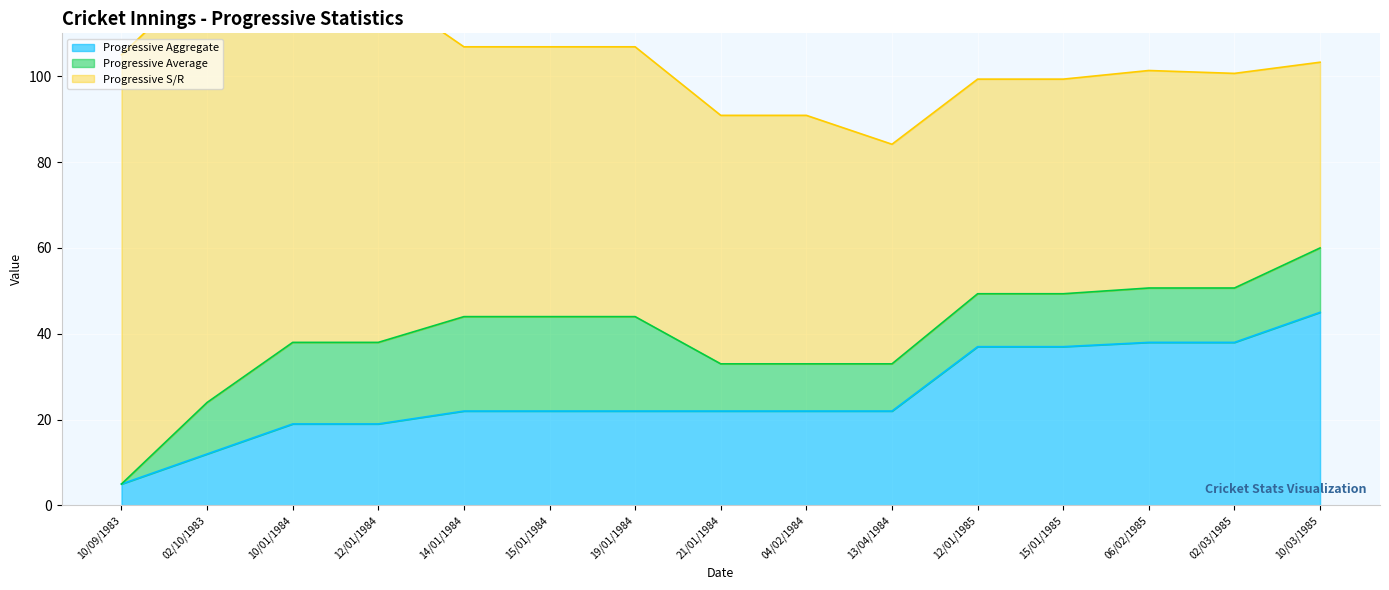

True or false: Progressive Aggregate has a value of 38.0 at 06/02/1985.

True